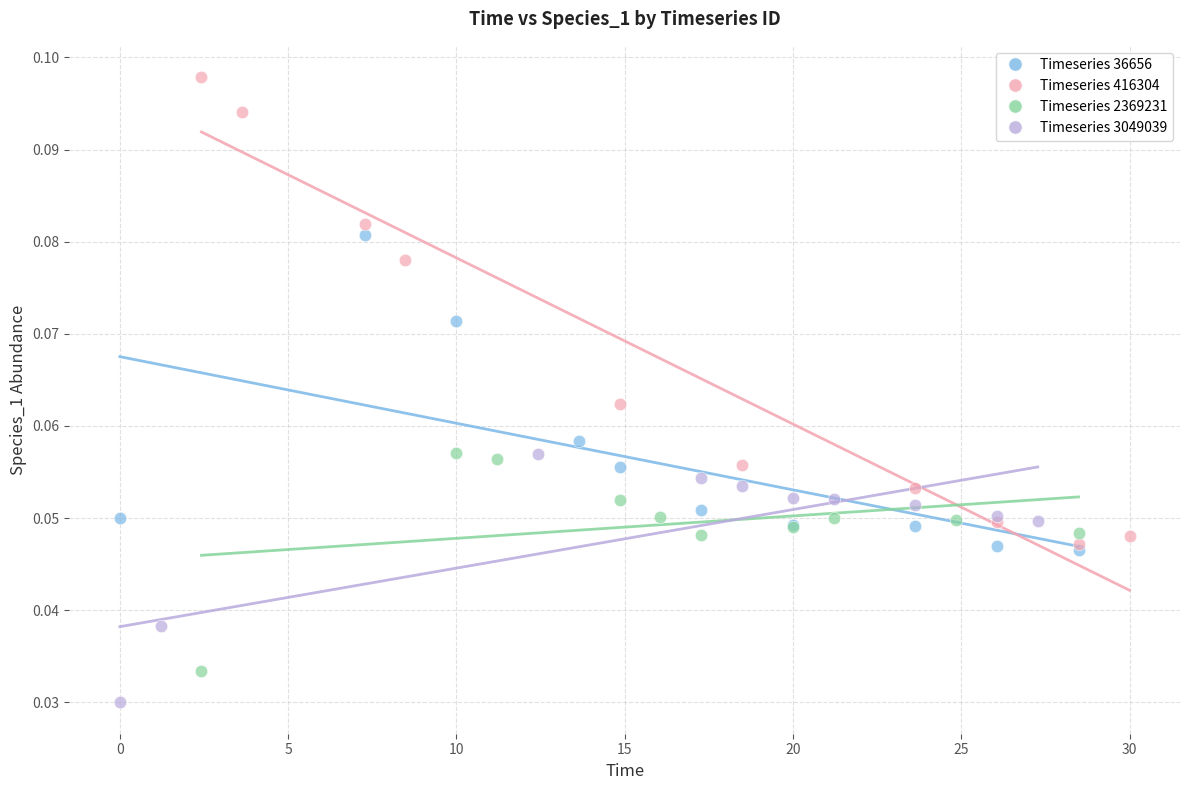

Which series reaches the minimum Y coordinate?

Timeseries 3049039